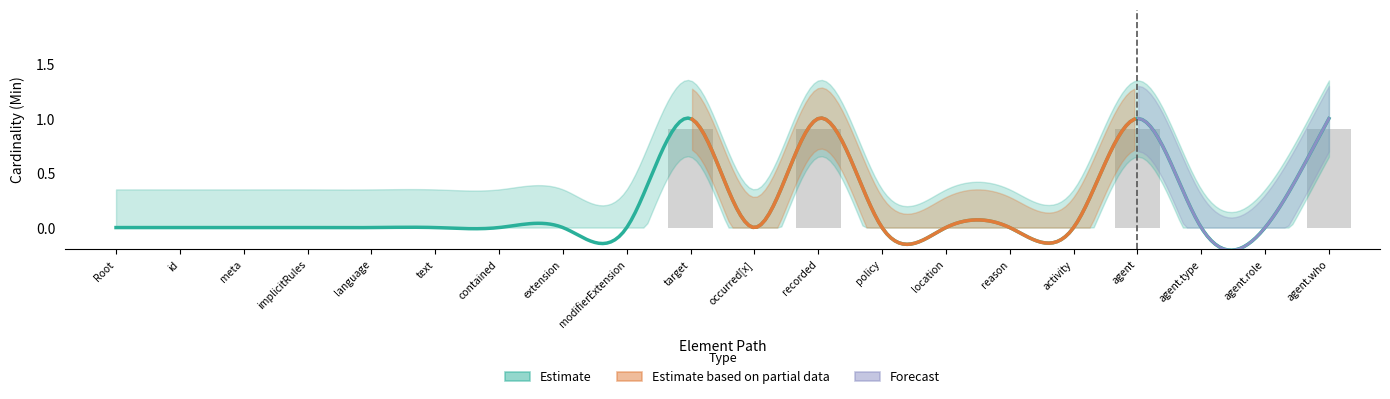

The value at modifierExtension is 0.0. True or false?

True